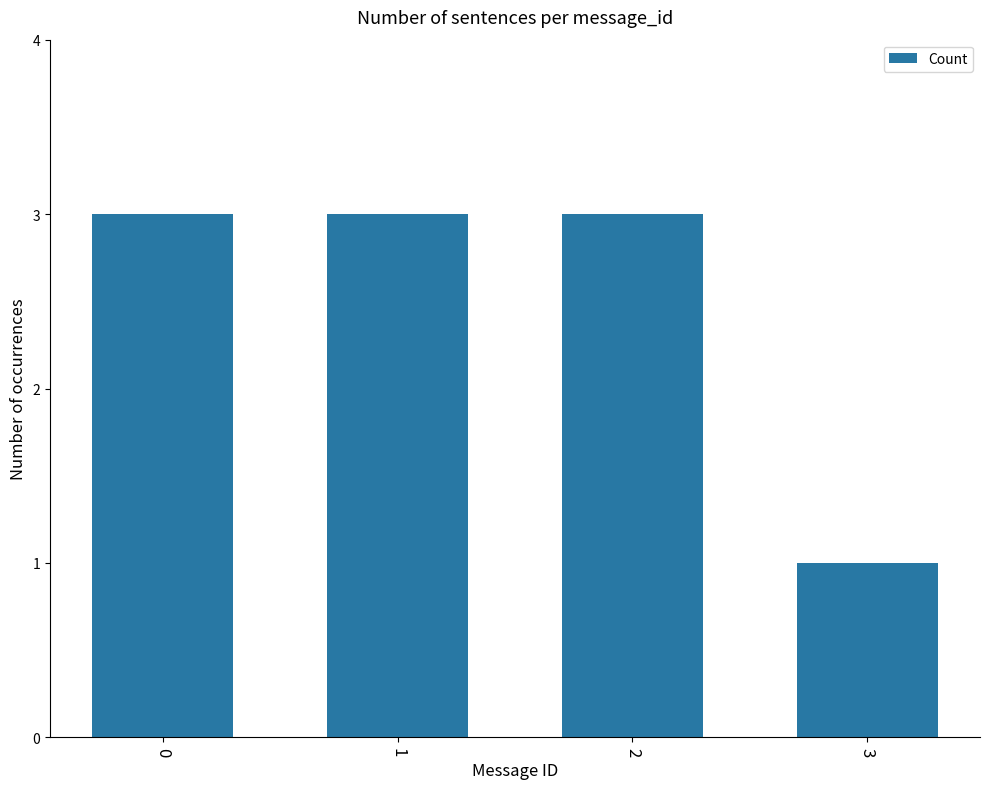

How many values are between 3 and 4?

3